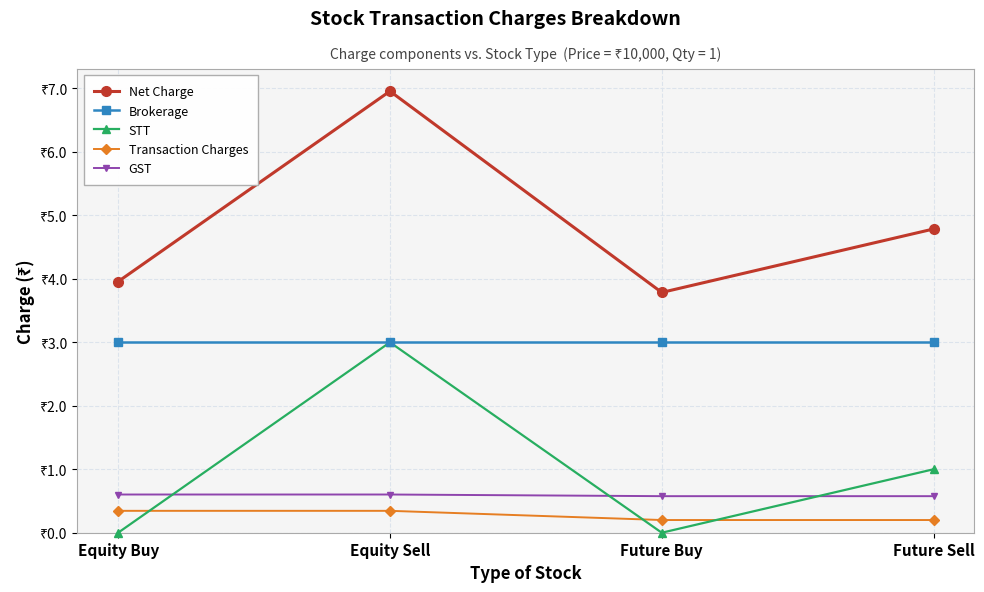

What are all the series names shown in the legend?

Net Charge, Brokerage, STT, Transaction Charges, GST